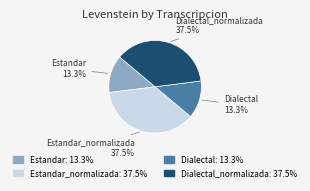

To the nearest percent, what portion does Dialectal_normalizada represent?

37%